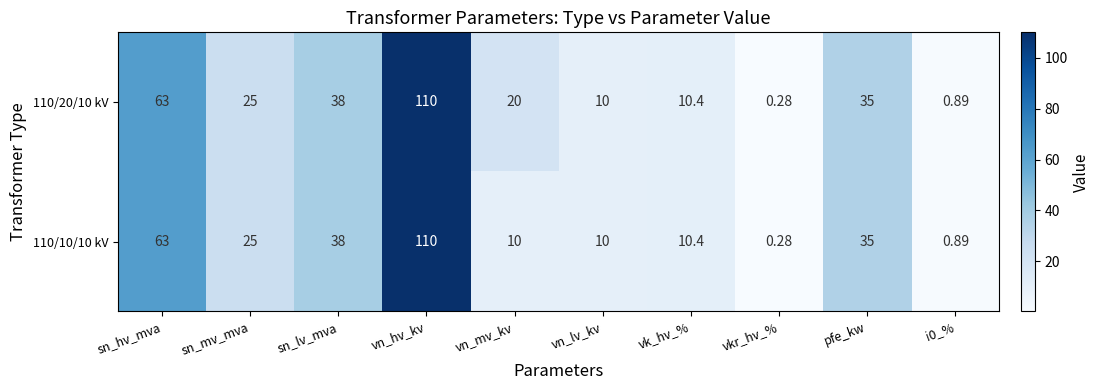

Which label corresponds to the largest value in the chart?

vn_hv_kv